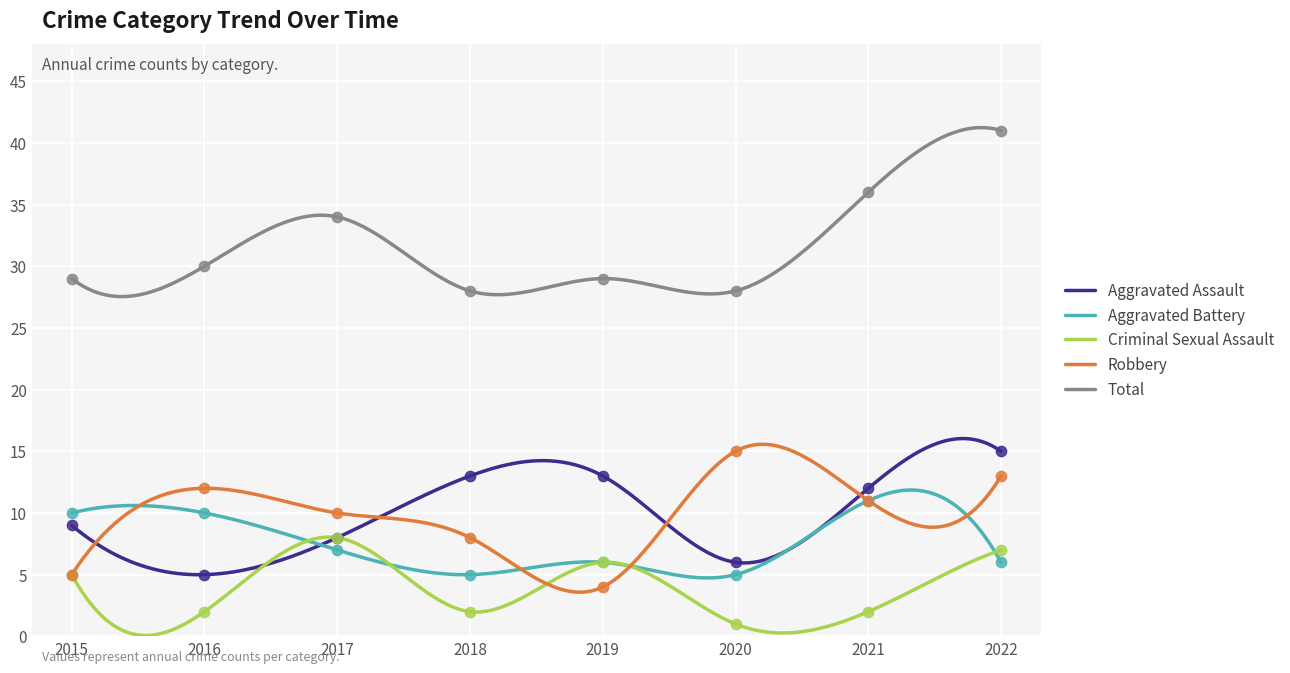

Which series has the largest total across all categories?

Total